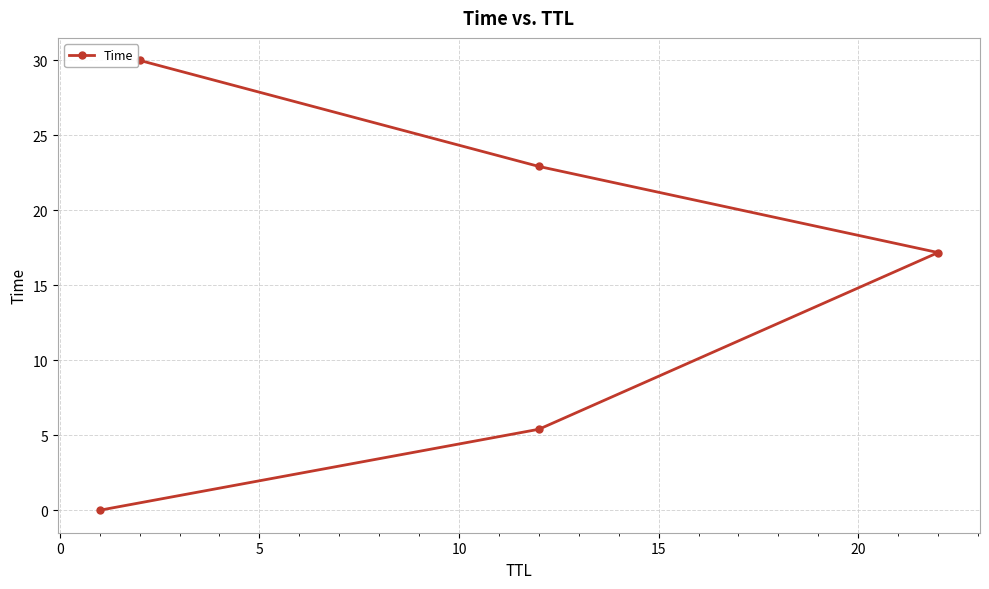

What is the value of the 5th point from the left?

30.0